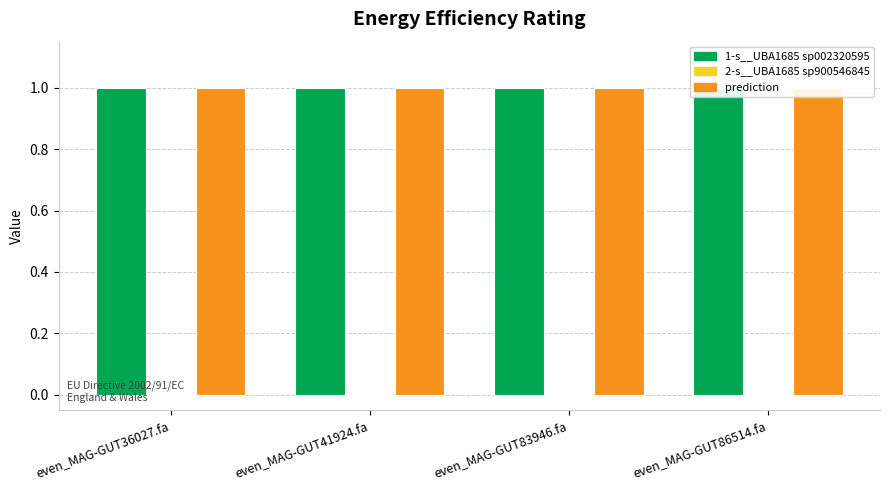

What is the label of the 3rd bar from the left?

even_MAG-GUT83946.fa